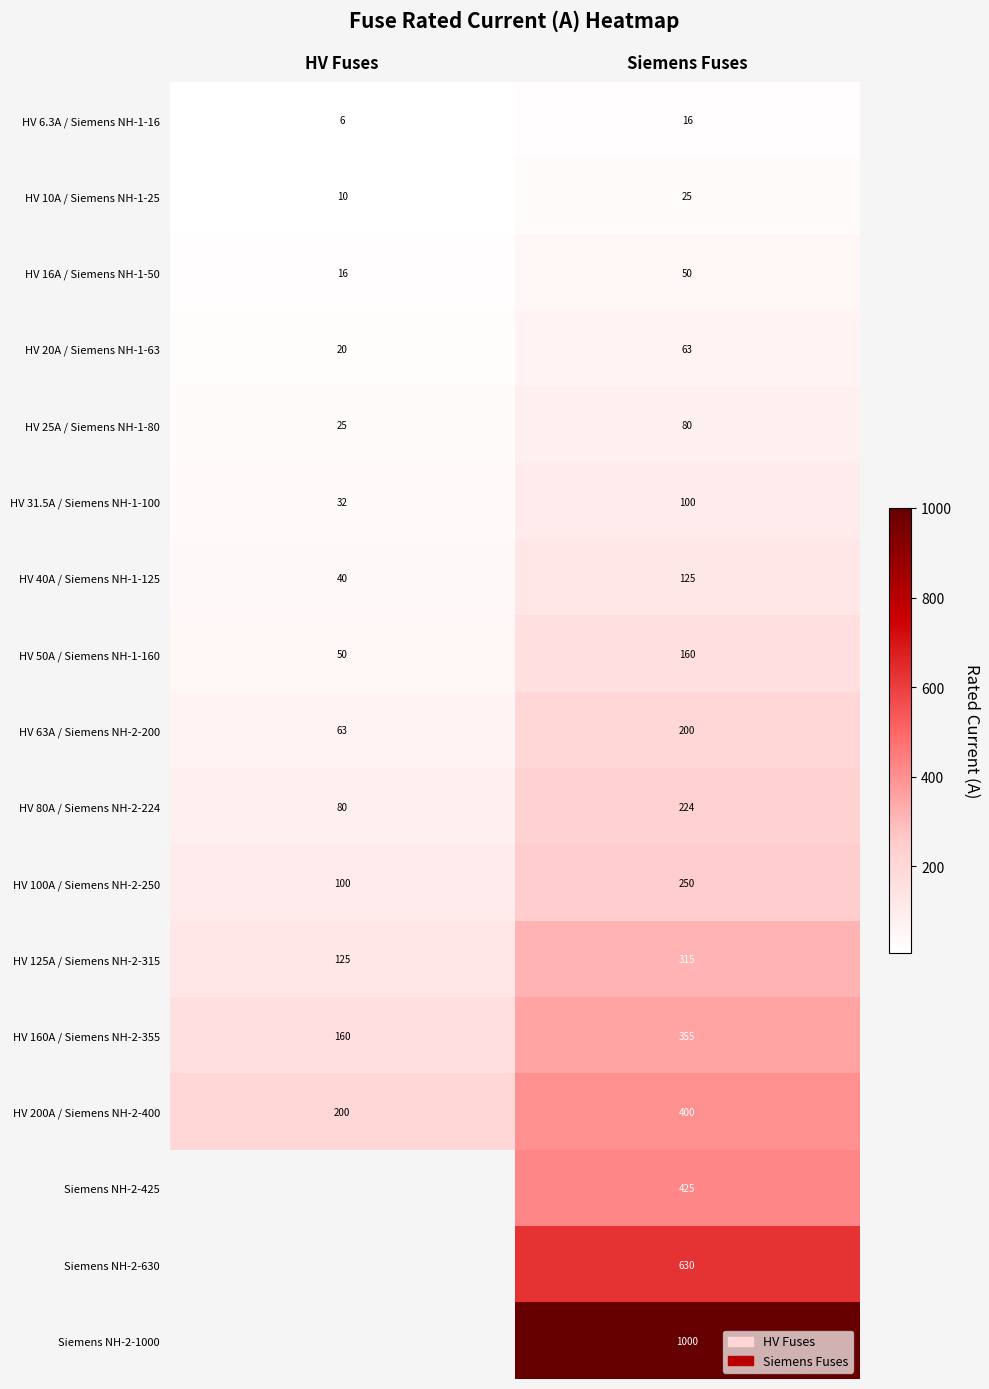

How many values in the HV 6.3A / Siemens NH-1-16 series are below 16?

1